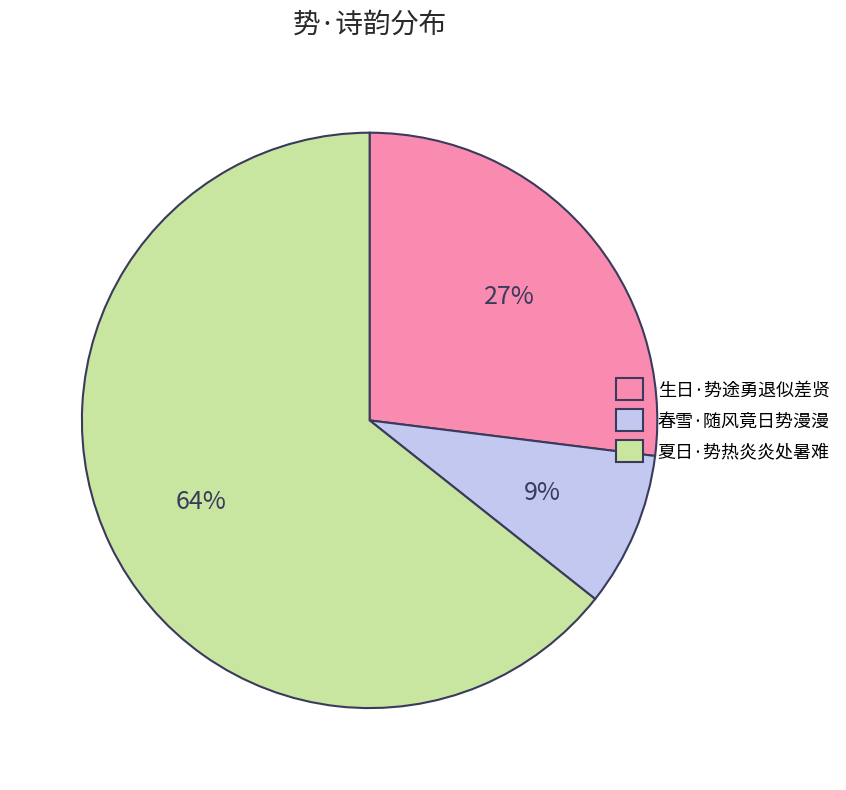

What is the ratio of the value at 夏日·势热炎炎处暑难 to the value at 生日·势途勇退似差贤?

2.4